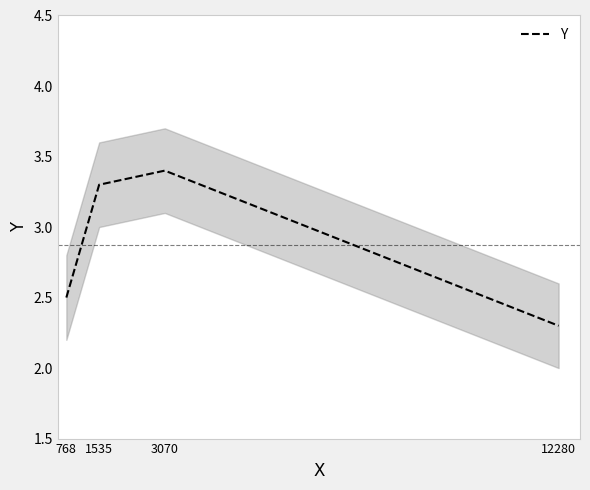

Is it true that the value at 12280 is 3.2?

False